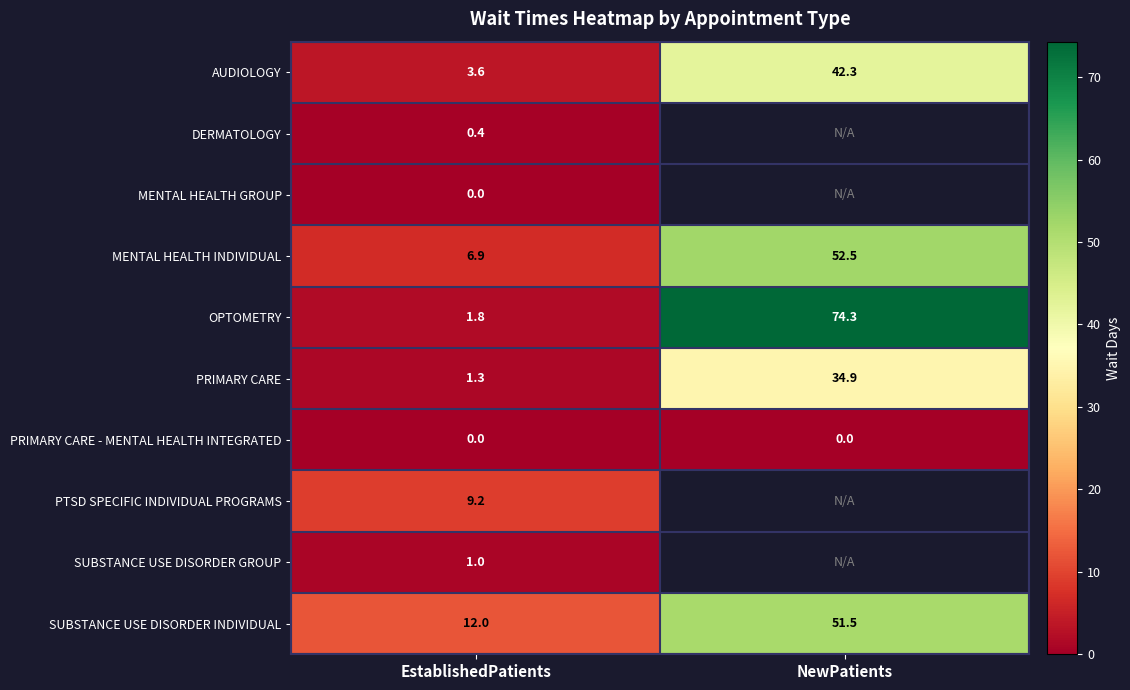

Is the value of MENTAL HEALTH INDIVIDUAL at EstablishedPatients greater than the value of DERMATOLOGY at EstablishedPatients?

Yes